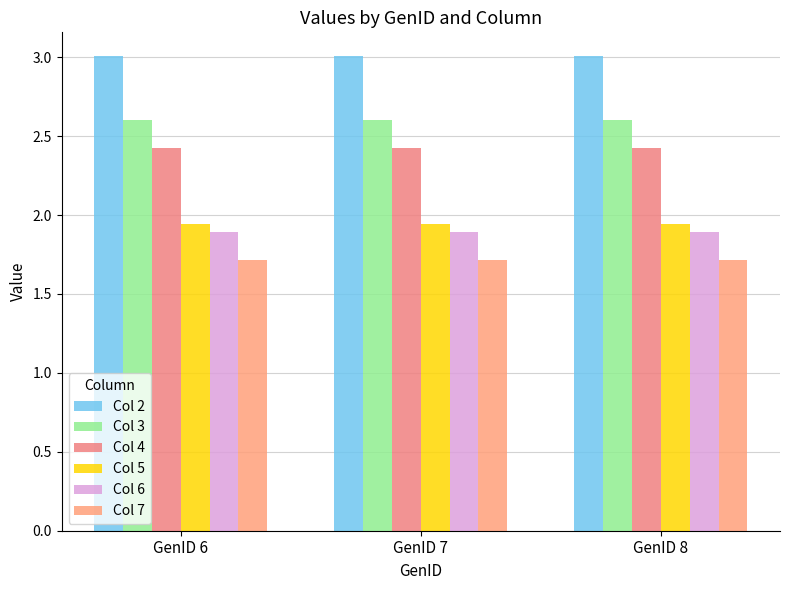

Reading right to left, transcribe all the data shown in this chart.

Col 2: 3.0	3.0	3.0
Col 3: 2.6	2.6	2.6
Col 4: 2.4	2.4	2.4
Col 5: 1.9	1.9	1.9
Col 6: 1.9	1.9	1.9
Col 7: 1.7	1.7	1.7